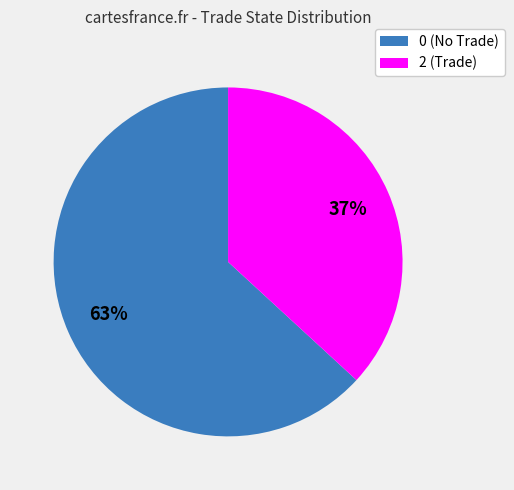

To the nearest percent, what is the difference between the largest and smallest slice percentages?

26%